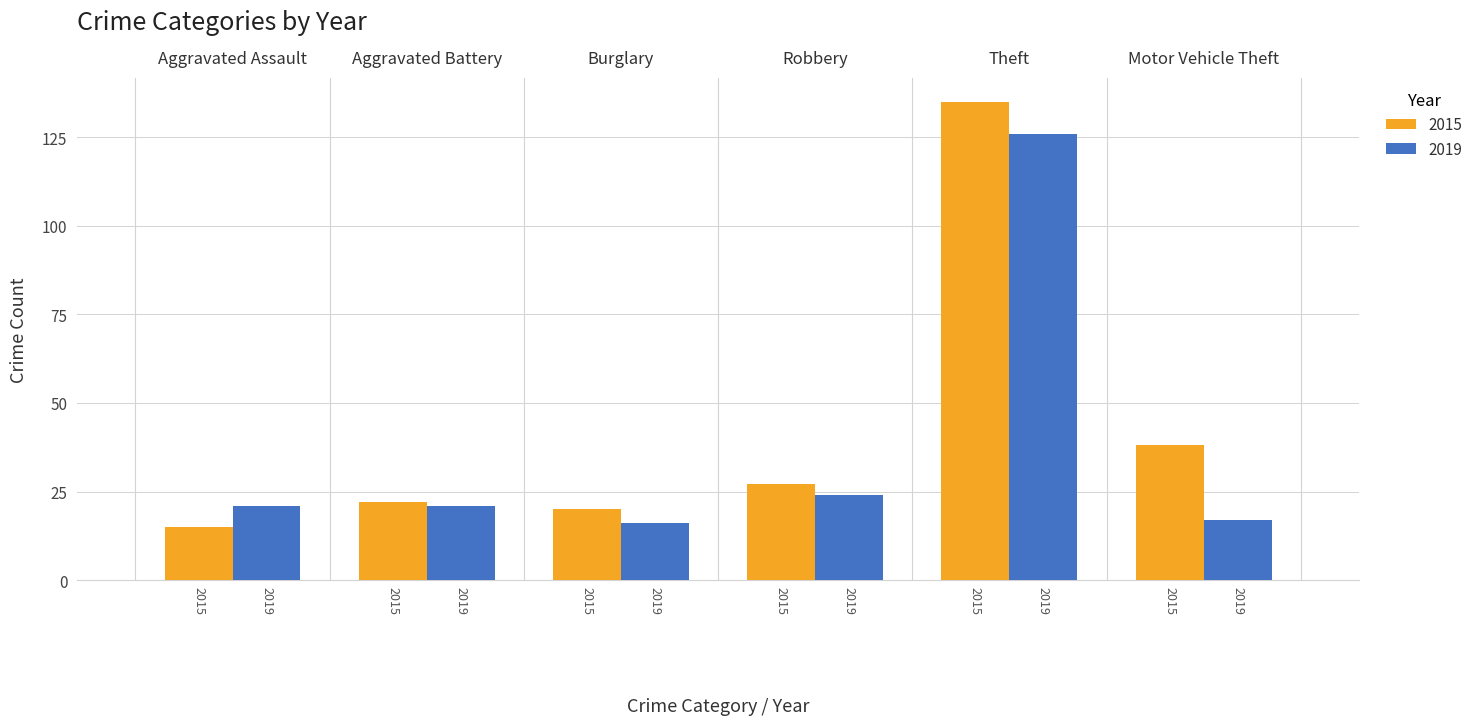

What is the label of the 4th bar from the right?

Burglary